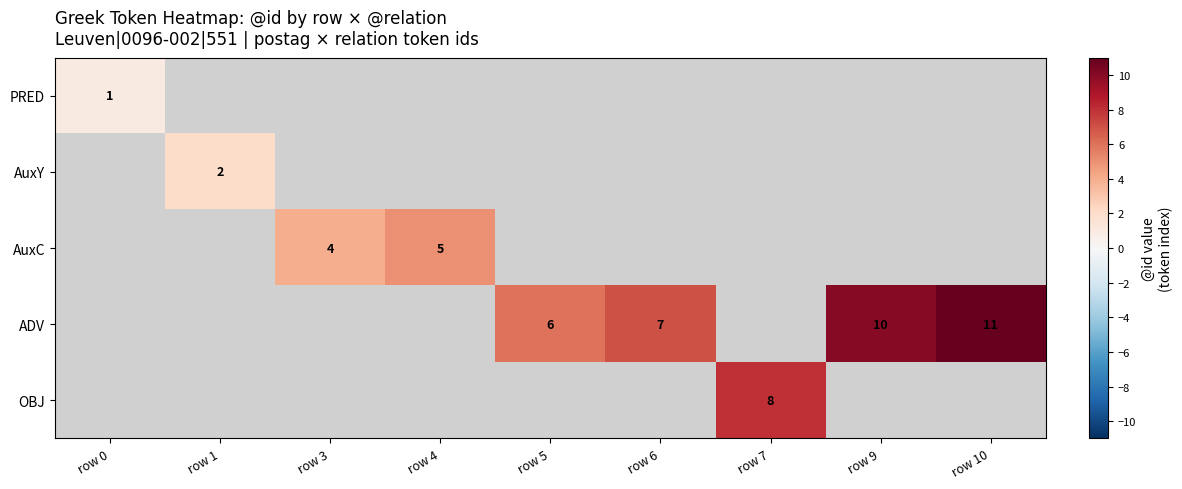

How many series are shown in this chart?

5